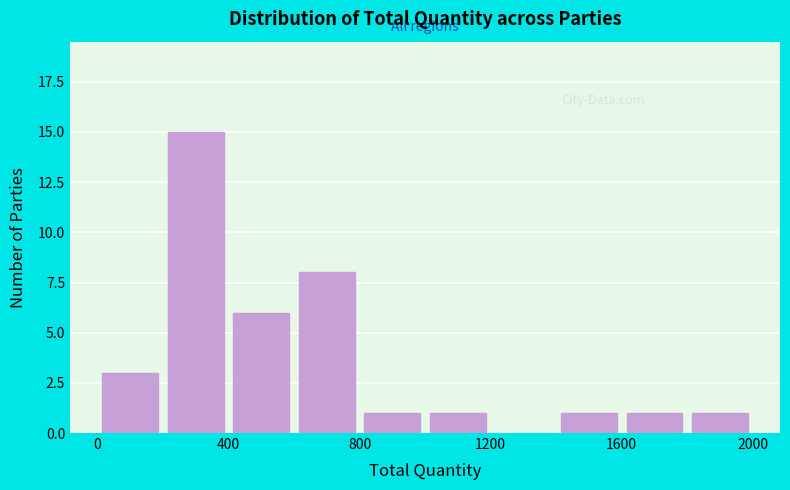

How tall is the bar that spans 1400 to 1600 on the x-axis? The values are not printed on the chart, so give them approximately, as read against the axis.

1